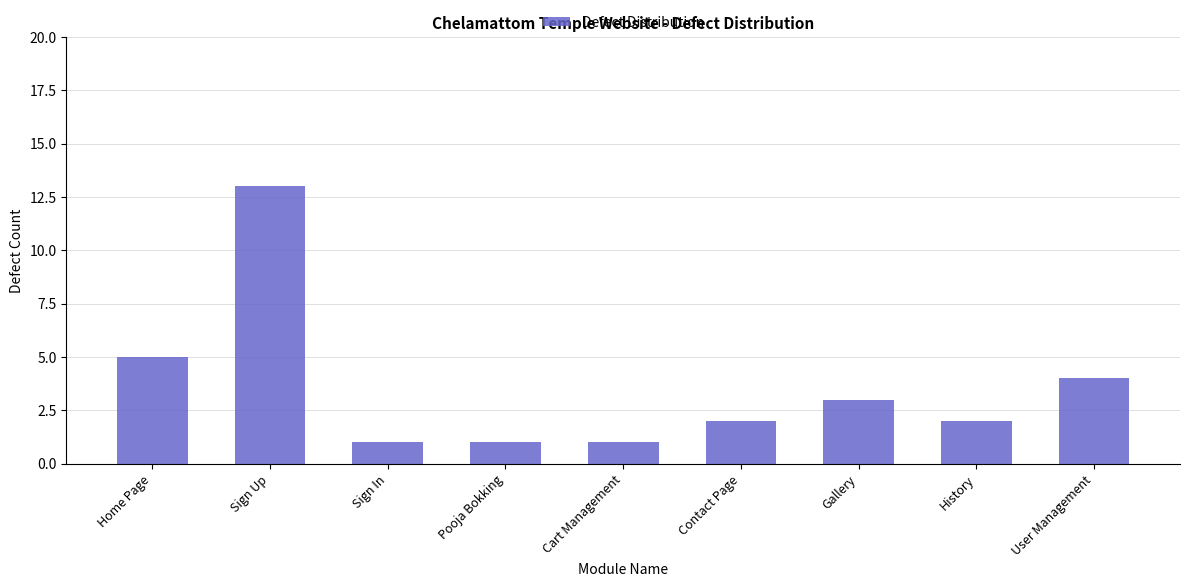

Is it true that the value at User Management is 4?

True